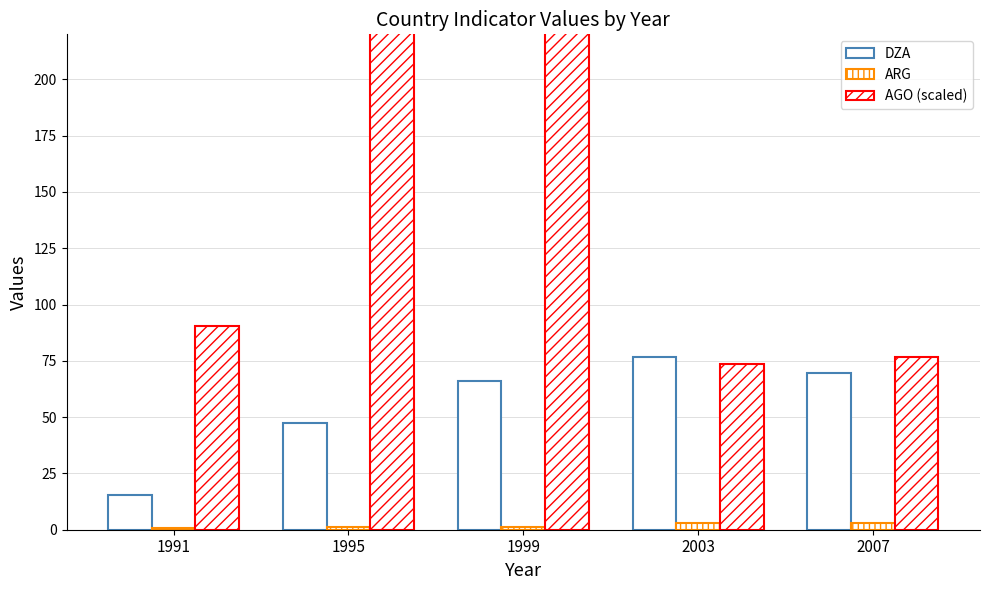

How many groups of bars are there?

5